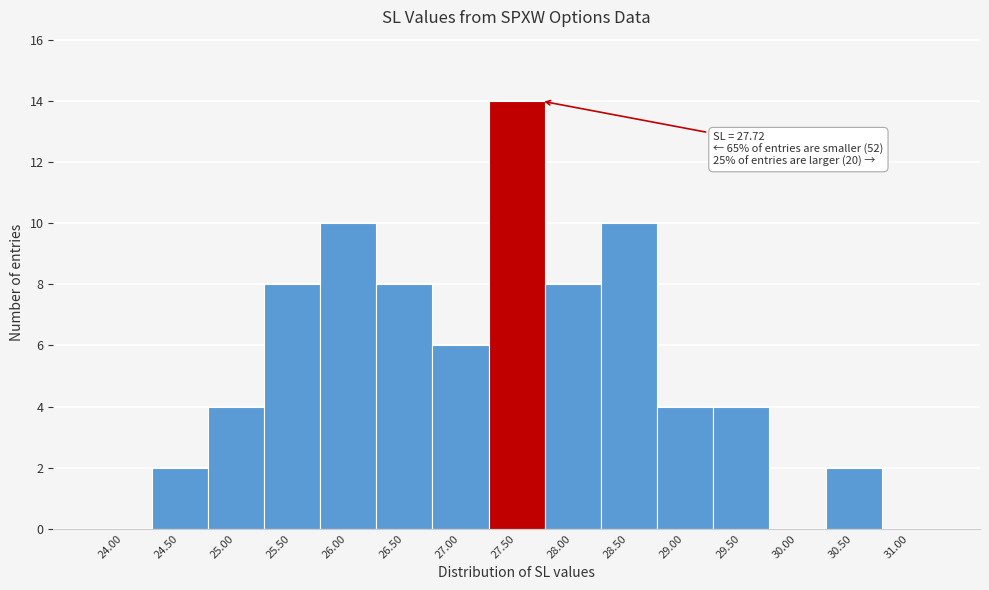

Reading left to right, what are all the values shown in this chart?

24.00=0	24.50=2	25.00=4	25.50=8	26.00=10	26.50=8	27.00=6	27.50=14	28.00=8	28.50=10	29.00=4	29.50=4	30.00=0	30.50=2	31.00=0